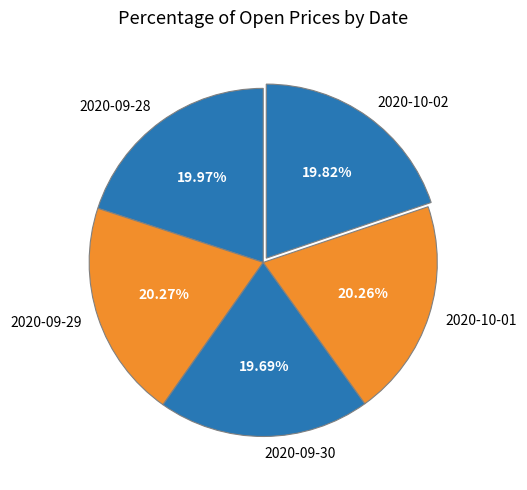

The 2020-09-28 slice represents 20% of the pie. True or false?

True